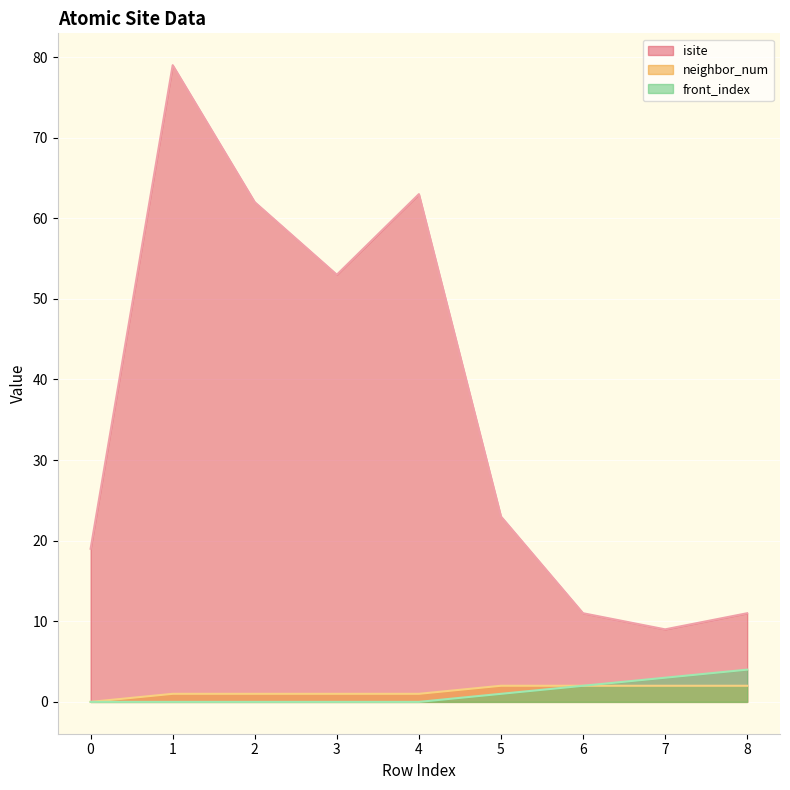

Reading left to right, what are all the values shown in this chart?

isite: 0=19	1=79	2=62	3=53	4=63	5=23	6=11	7=9	8=11
neighbor_num: 0=0	1=1	2=1	3=1	4=1	5=2	6=2	7=2	8=2
front_index: 0=0	1=0	2=0	3=0	4=0	5=1	6=2	7=3	8=4